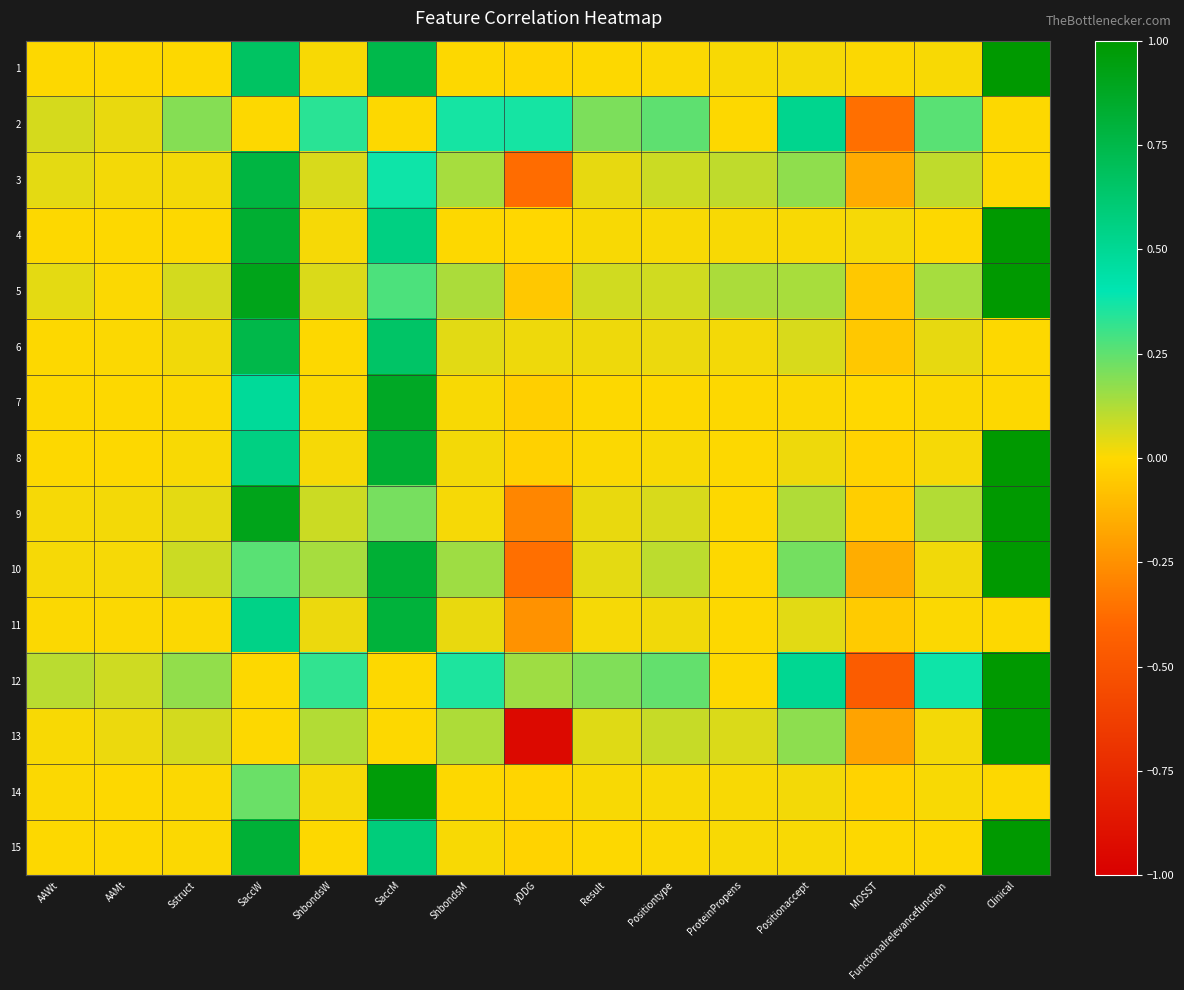

Between ProteinPropens and Result, which is larger?

ProteinPropens